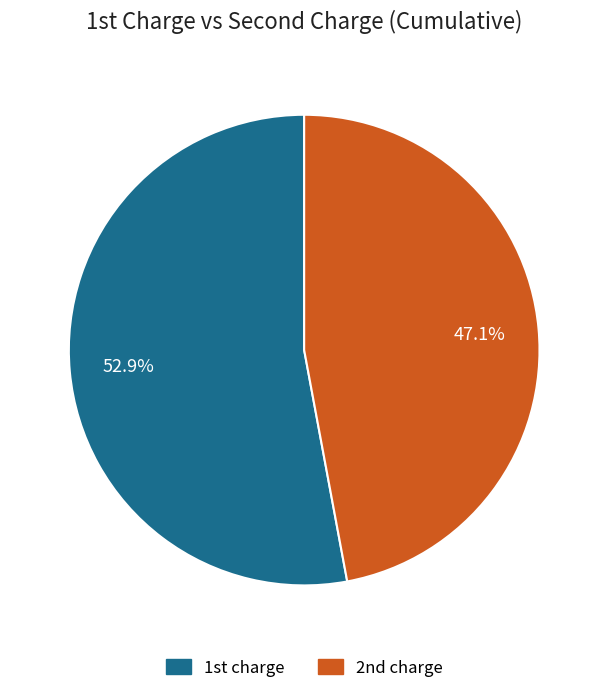

Rank the categories by value from highest to lowest.

1st charge, 2nd charge